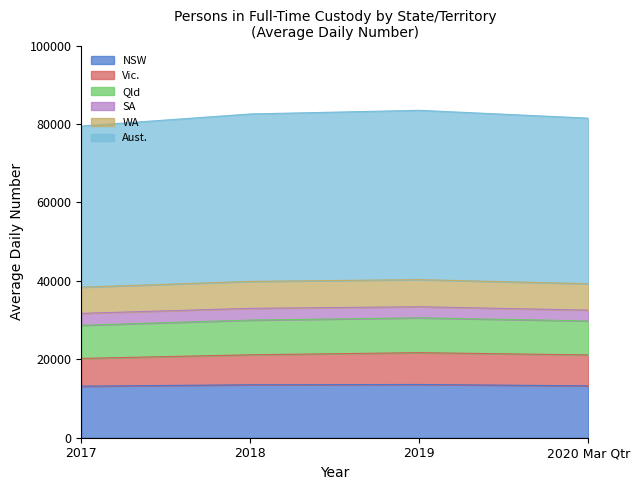

What is the minimum value for NSW?

13141